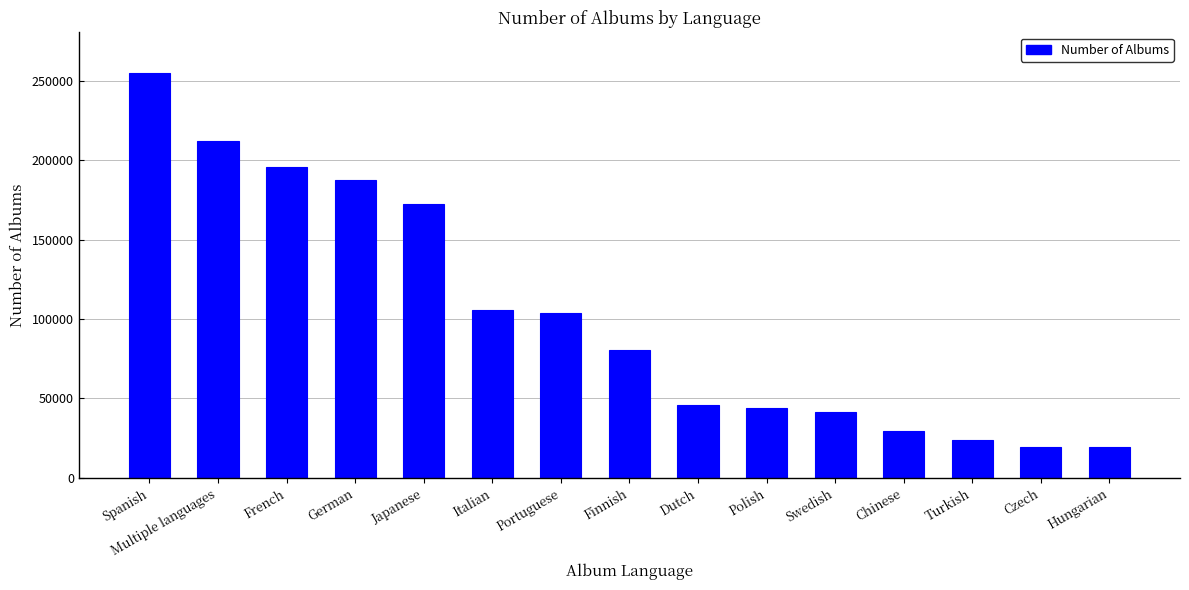

What is the sum of all values?

1537755